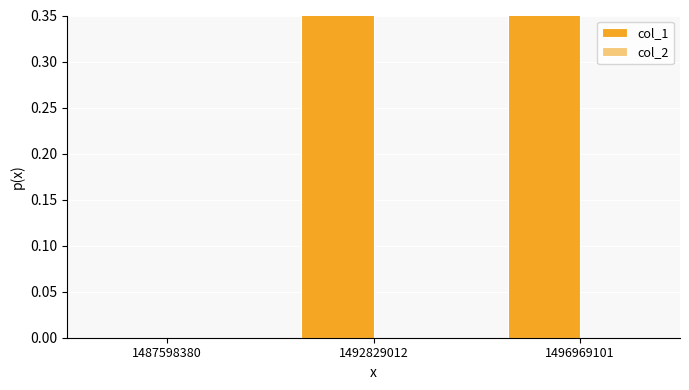

Rank the series at 1496969101 from lowest to highest value.

col_2, col_1